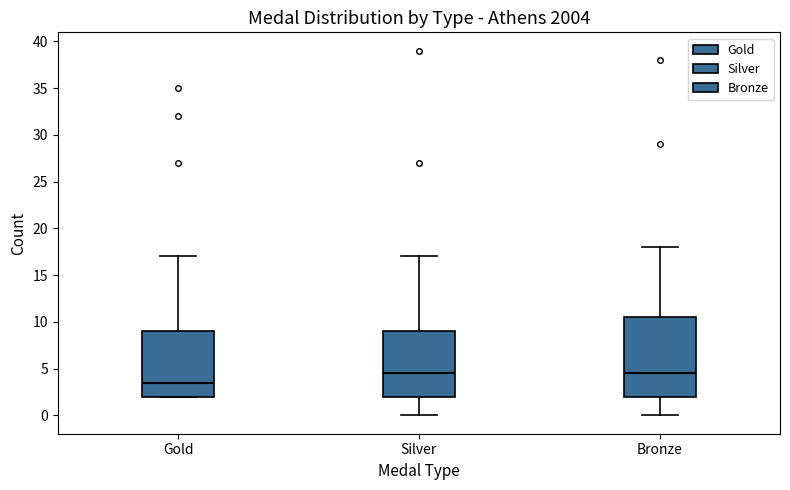

Reading left to right, read every box against the y-axis: the position of its median line, the range the box covers, and the ends of its whiskers. The values are not printed on the chart, so give them approximately, as read against the axis.

Gold: median 3.5, box 2.0 to 9.0, whiskers 2.0 to 17.0
Silver: median 4.5, box 2.0 to 9.0, whiskers 0.0 to 17.0
Bronze: median 4.5, box 2.0 to 10.5, whiskers 0.0 to 18.0